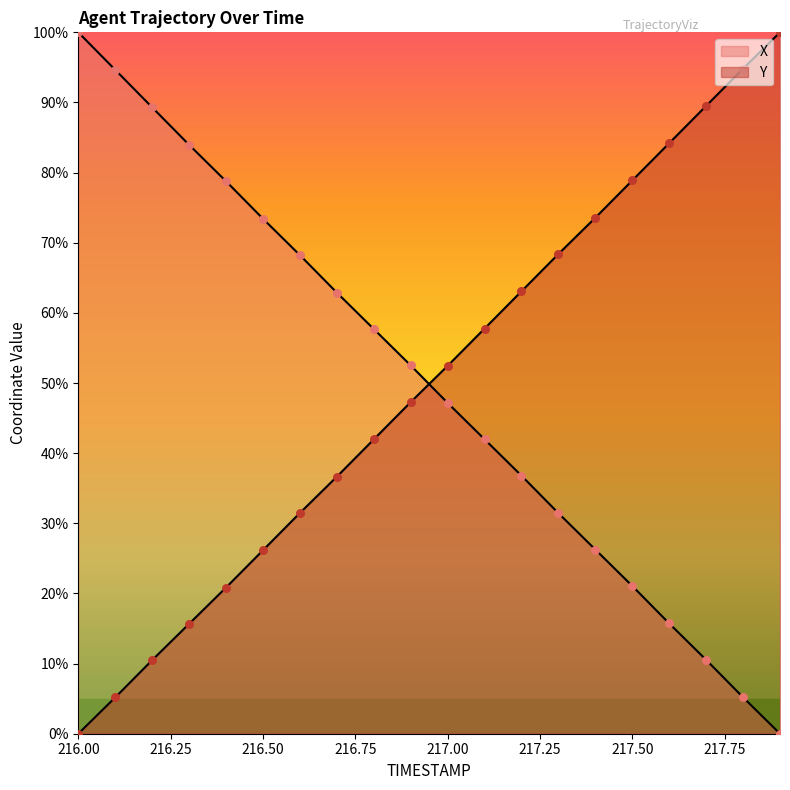

What are all the series names shown in the legend?

X, Y